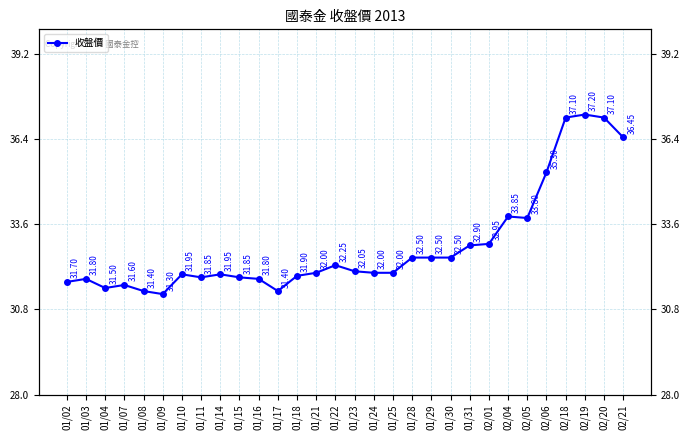

Rank the categories by value from highest to lowest.

02/19, 02/18, 02/20, 02/21, 02/06, 02/04, 02/05, 02/01, 01/31, 01/28, 01/29, 01/30, 01/22, 01/23, 01/21, 01/24, 01/25, 01/10, 01/14, 01/18, 01/11, 01/15, 01/03, 01/16, 01/02, 01/07, 01/04, 01/08, 01/17, 01/09